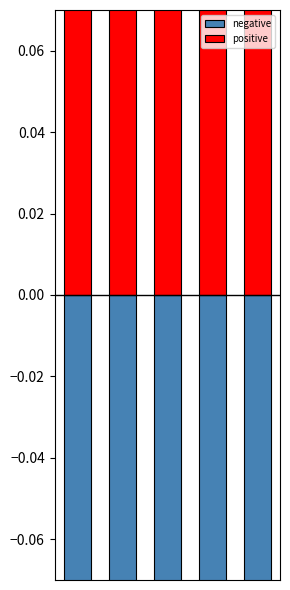

What is the difference between the negative values at 3 and 0?

0.1